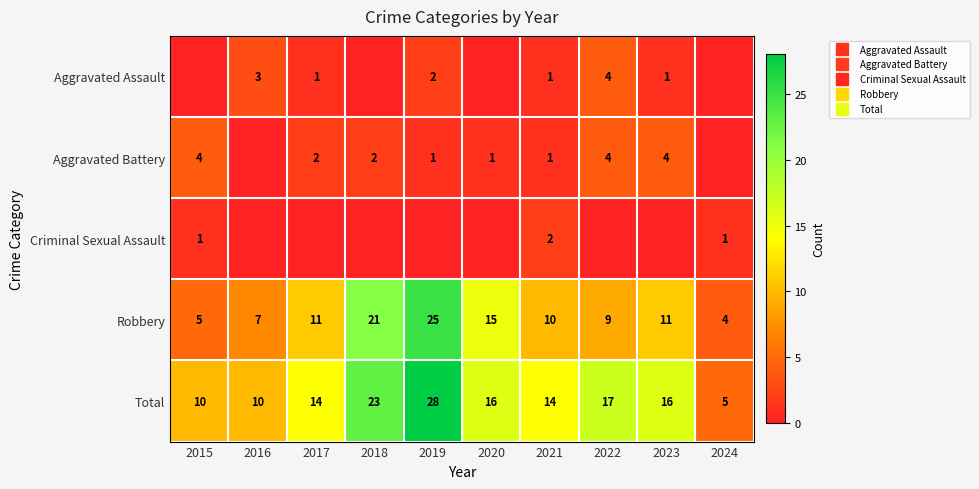

What is the difference between the highest and lowest values at 2022?

17